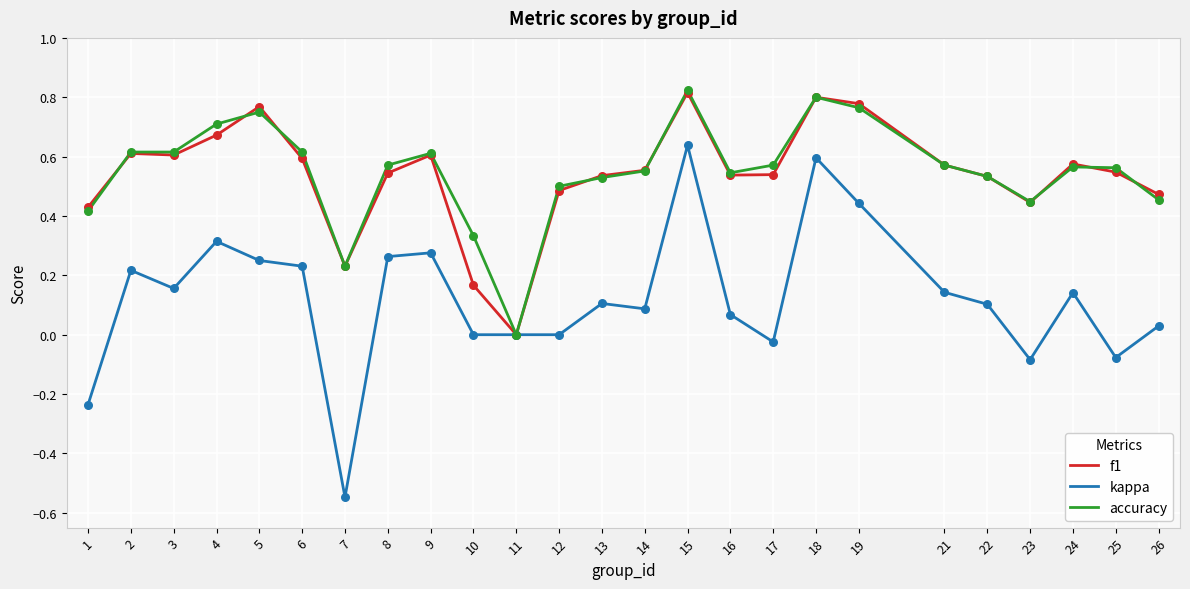

What is the total value across all series at 4?

1.7